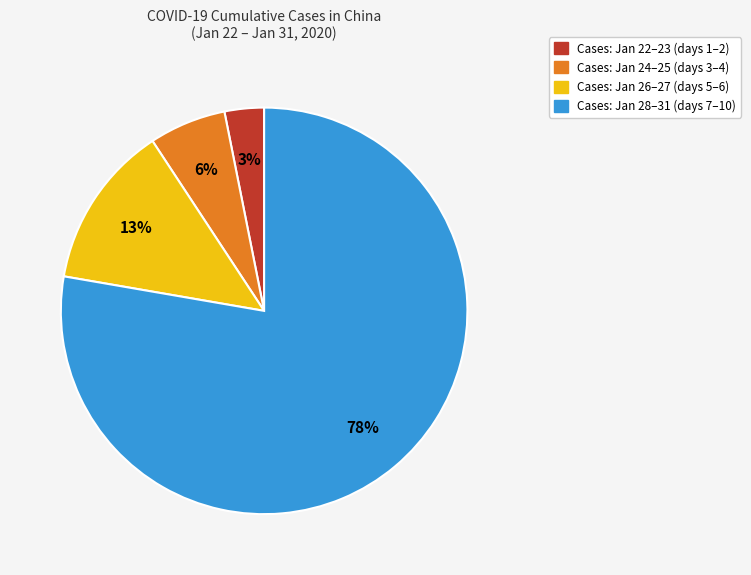

To the nearest percent, what is the difference between the largest and smallest slice percentages?

75%